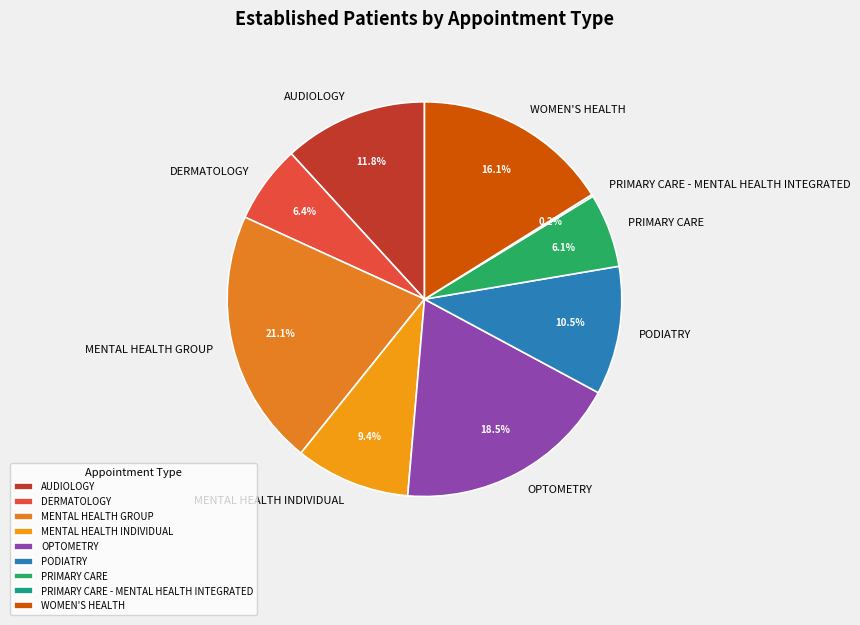

Which category has the biggest portion of the pie?

MENTAL HEALTH GROUP